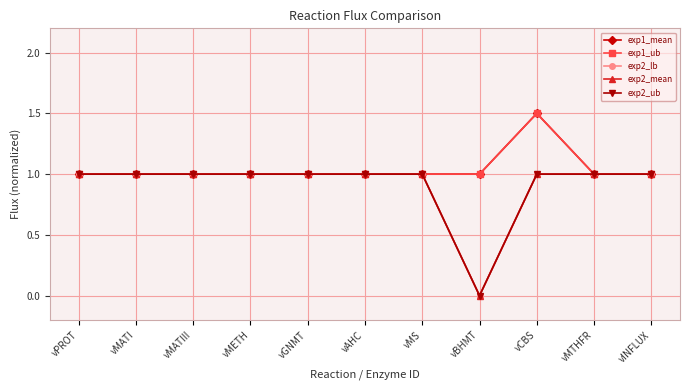

What position from the left is vMS?

7